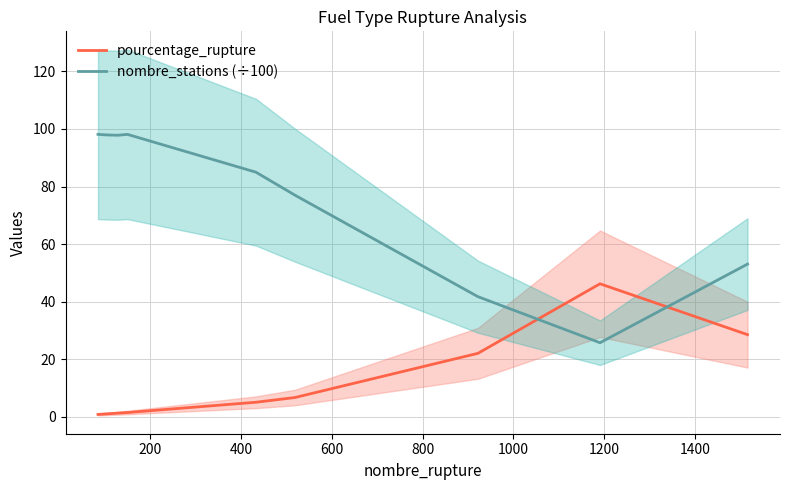

List the series in order of their peak value, lowest first.

pourcentage_rupture, nombre_stations (÷100)